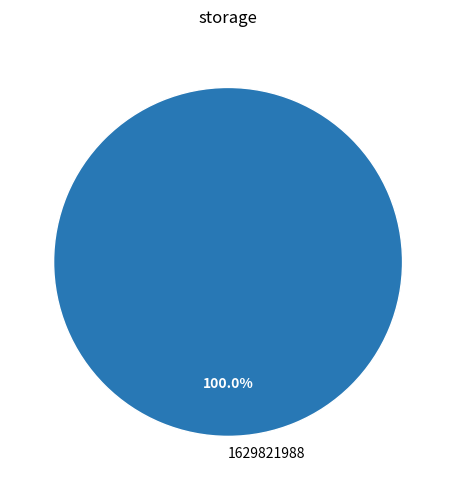

Rank the categories by value from highest to lowest.

1629821988